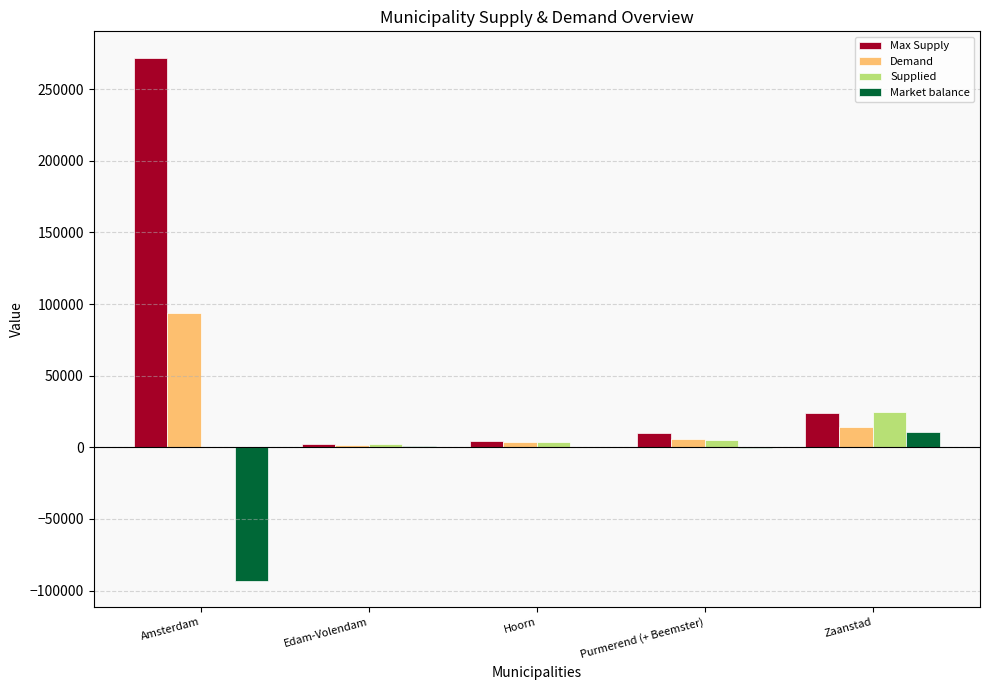

What is the highest value of the Max Supply series?

272107